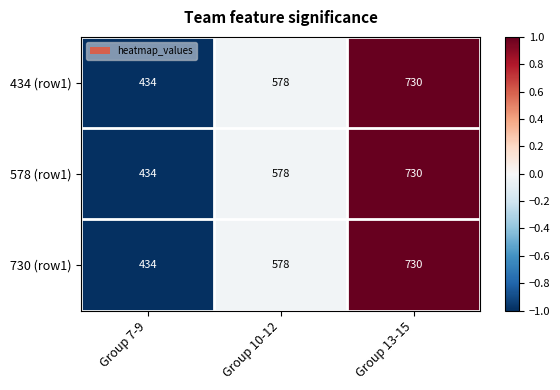

Is the value of 578 (row1) at Group 10-12 greater than the value of 434 (row1) at Group 7-9?

Yes